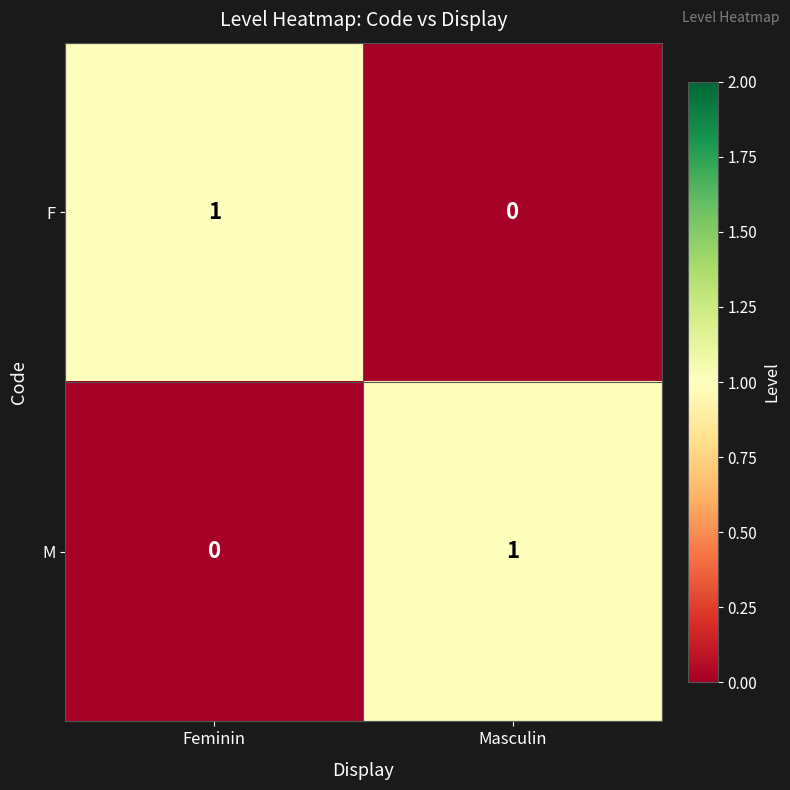

At Masculin, list the series in order from smallest to largest.

F, M